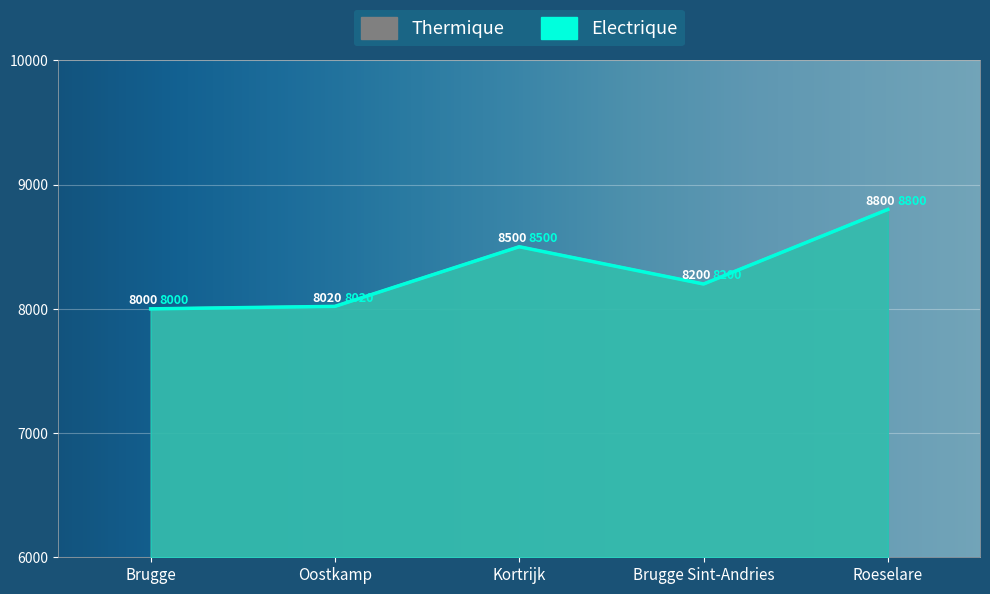

True or false: Electrique and Thermique intersect in this chart.

False